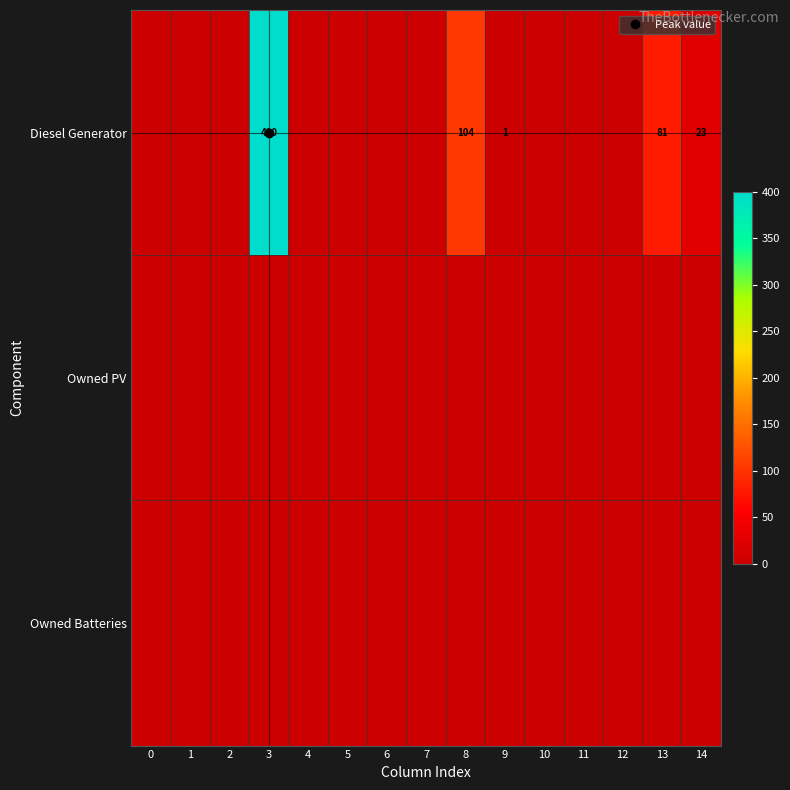

At which category does the chart reach its peak across all series?

3